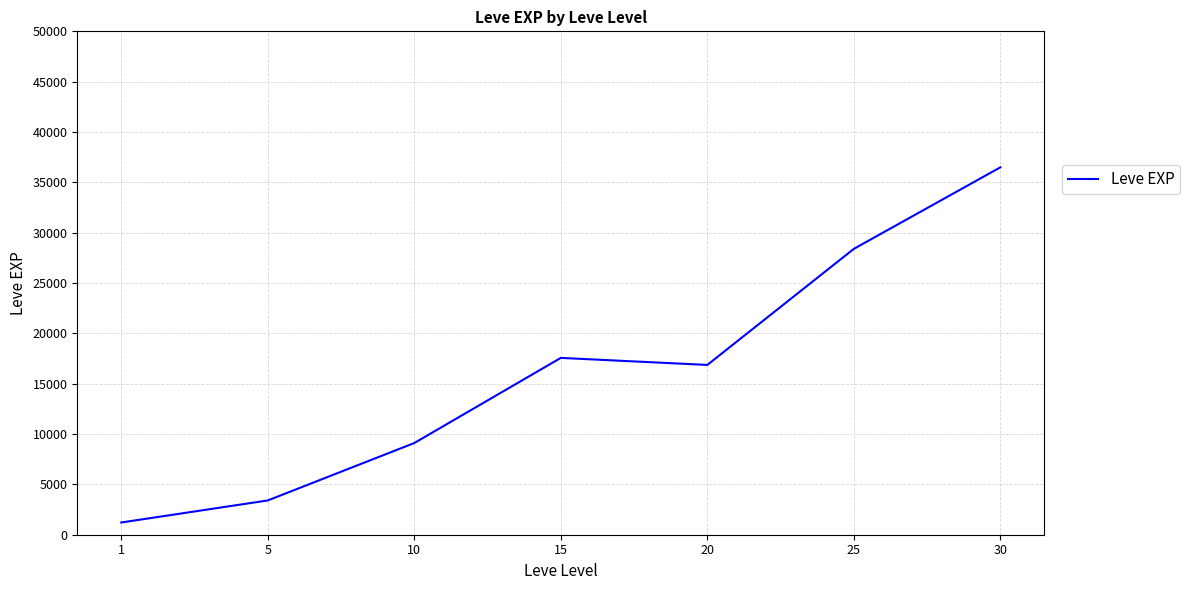

Does the chart display data point markers on the line(s)?

No